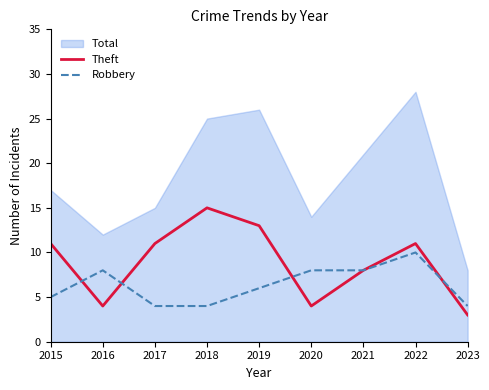

What is the value of the Robbery point at the 6th from the left?

8